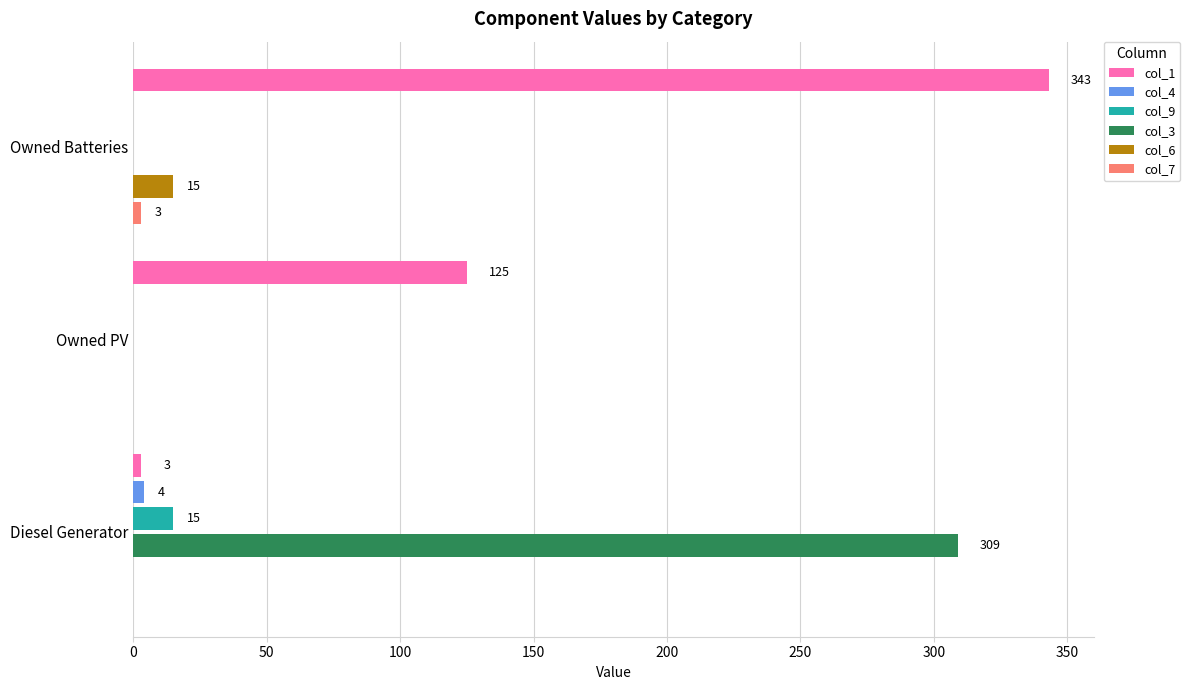

What is the highest value of the col_9 series?

15